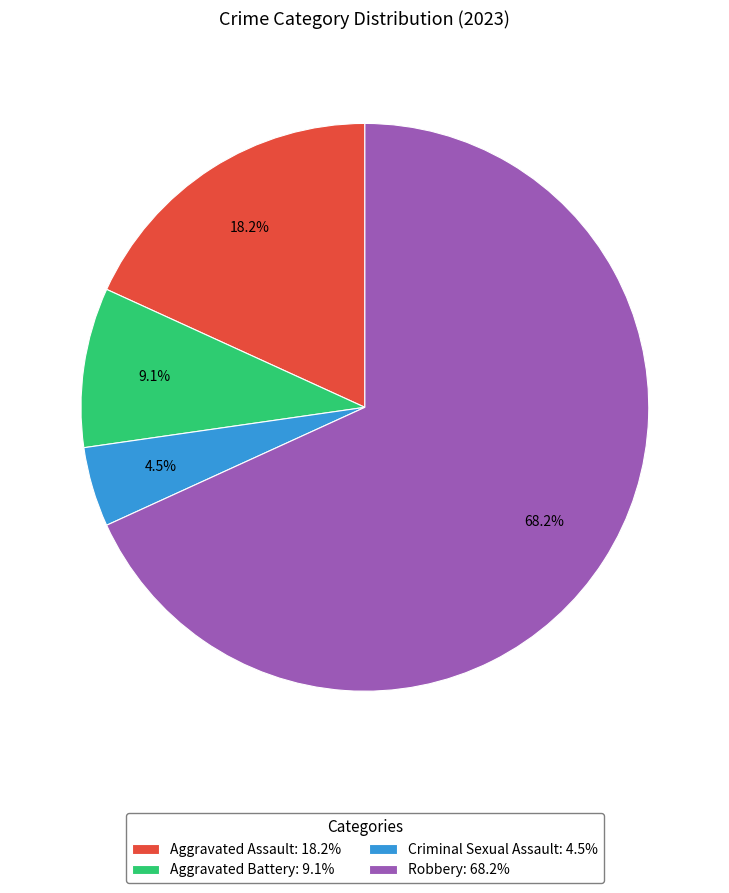

What portion of the pie excludes Aggravated Assault: 18.2%?

81.8%